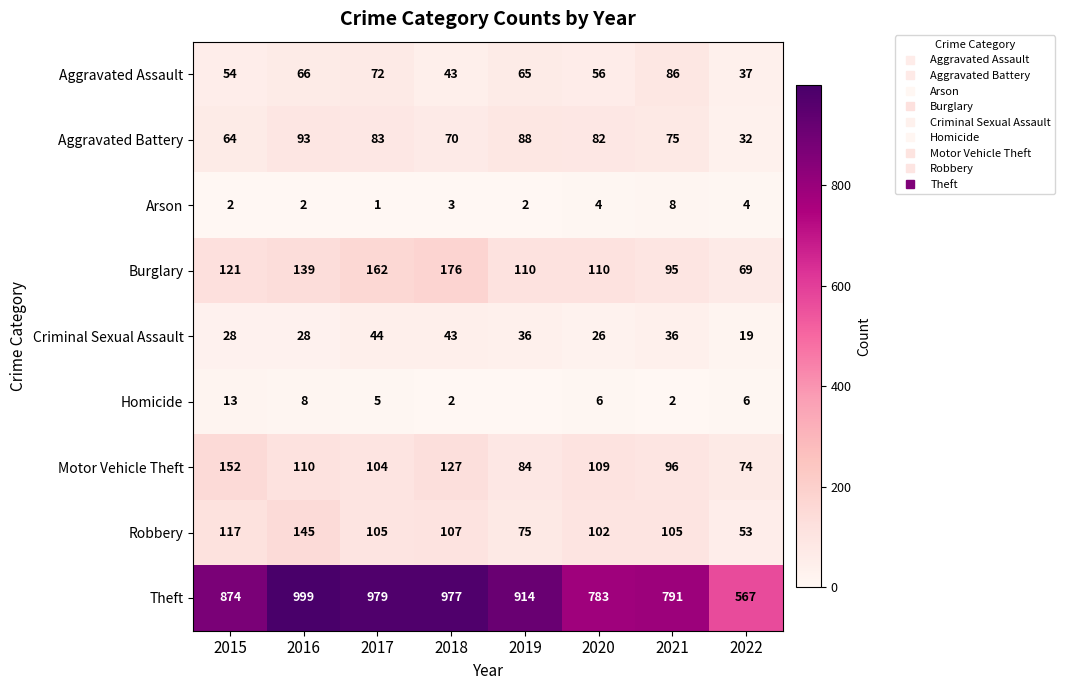

What is the maximum value for Homicide?

13